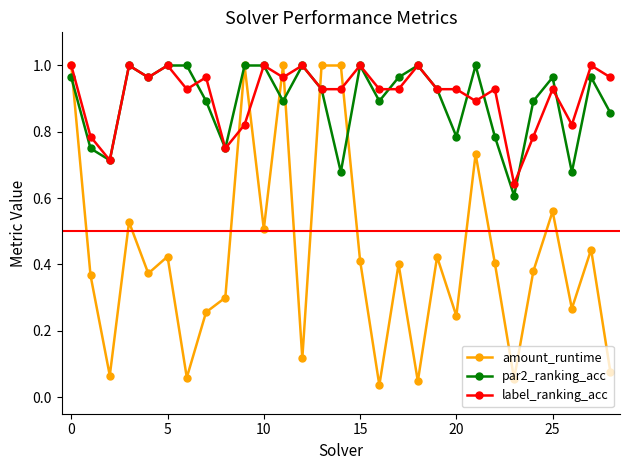

True or false: par2_ranking_acc has more than 2 points higher than both neighbors.

True